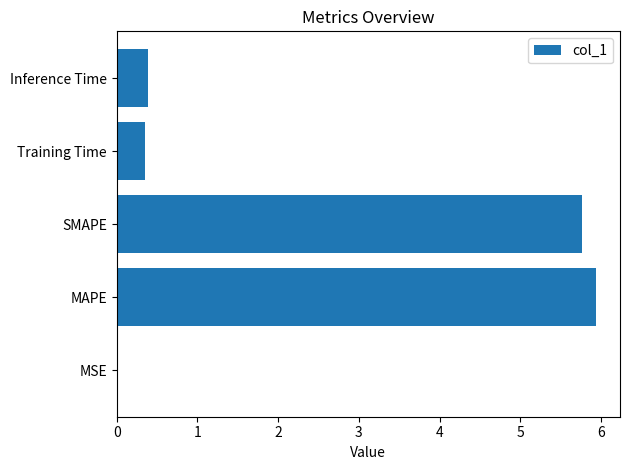

Between SMAPE and Training Time, which is larger?

SMAPE